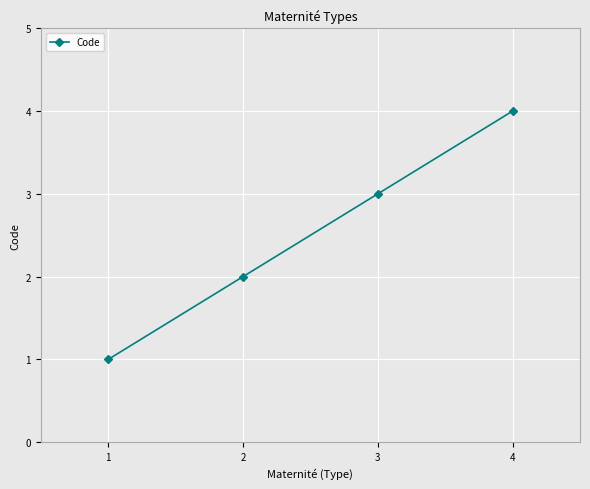

What is the smallest value displayed?

1